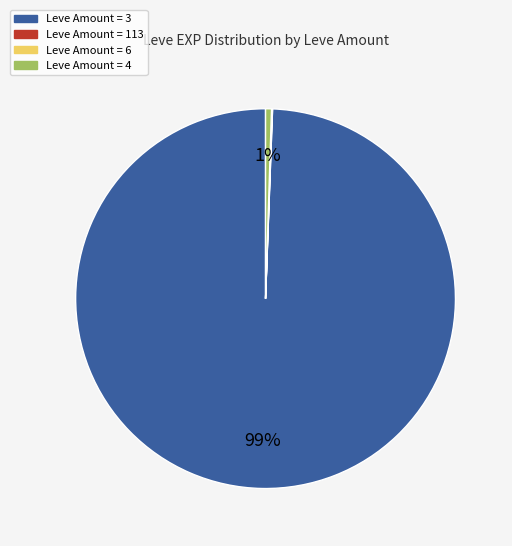

Is there a majority slice in this chart?

Yes